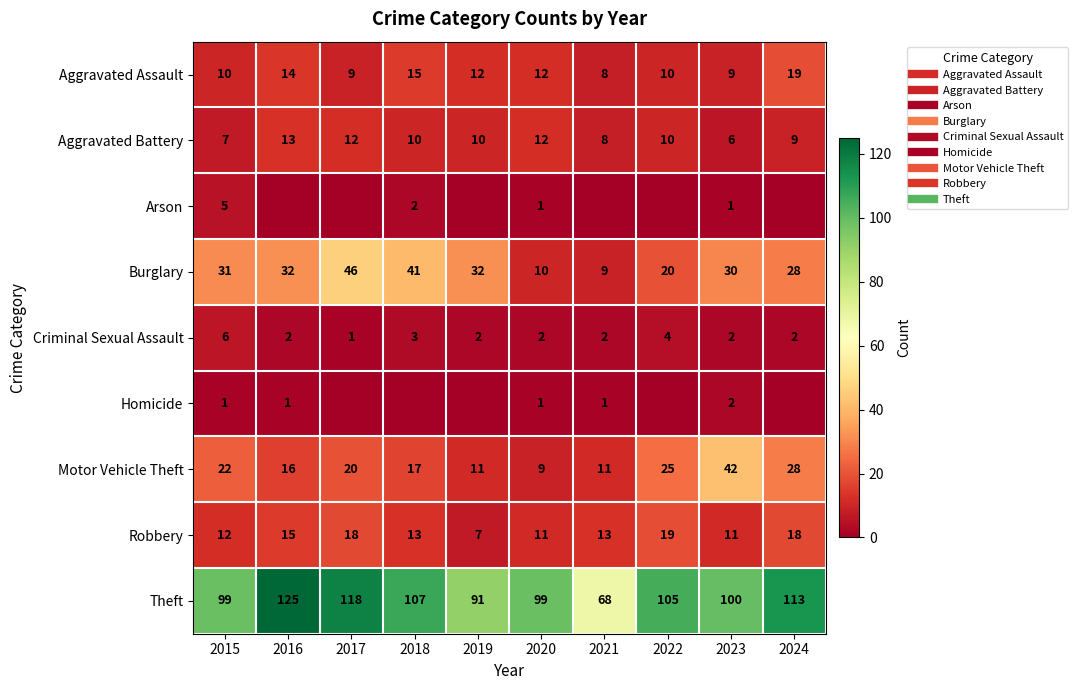

The Motor Vehicle Theft series shows 20 at 2017. True or false?

True